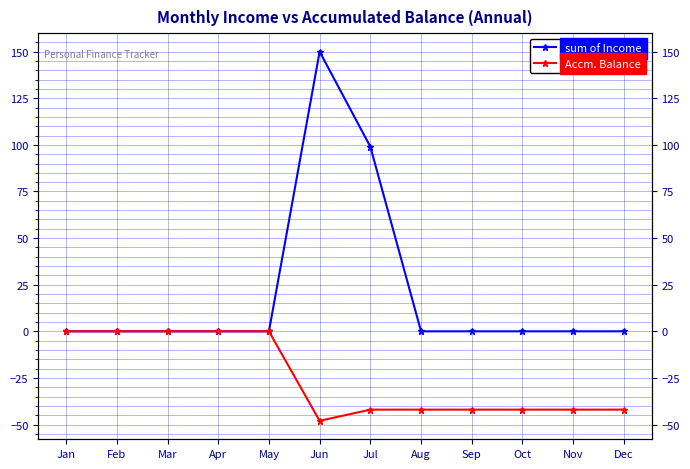

True or false: sum of Income and Accm. Balance cross at least once.

False